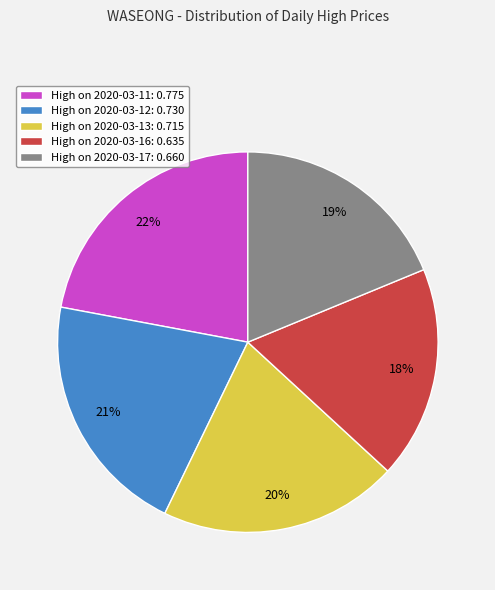

The High on 2020-03-13: 0.715 slice represents 15% of the pie. True or false?

False